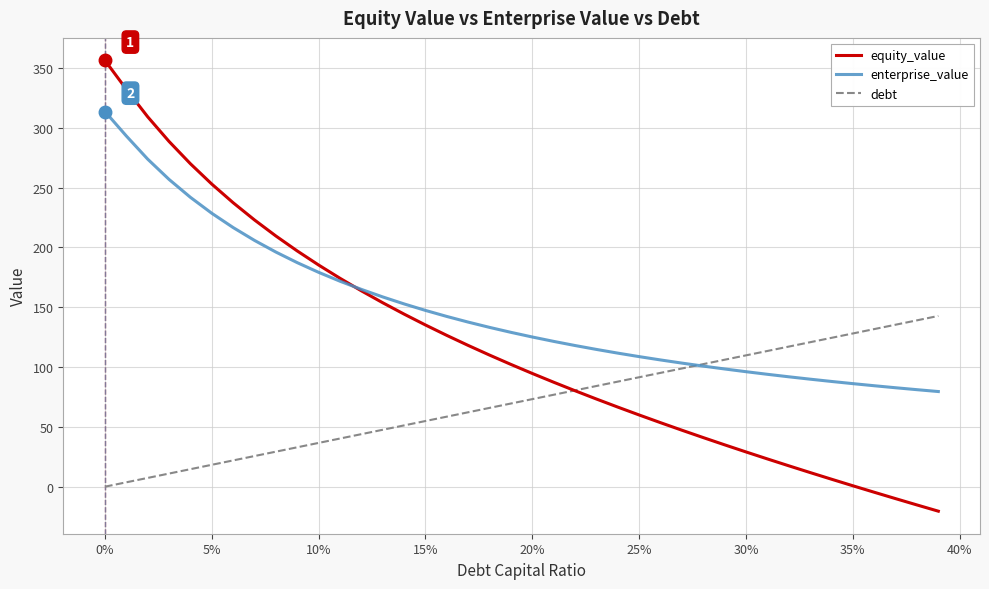

List the series in order of their peak value, lowest first.

debt, enterprise_value, equity_value